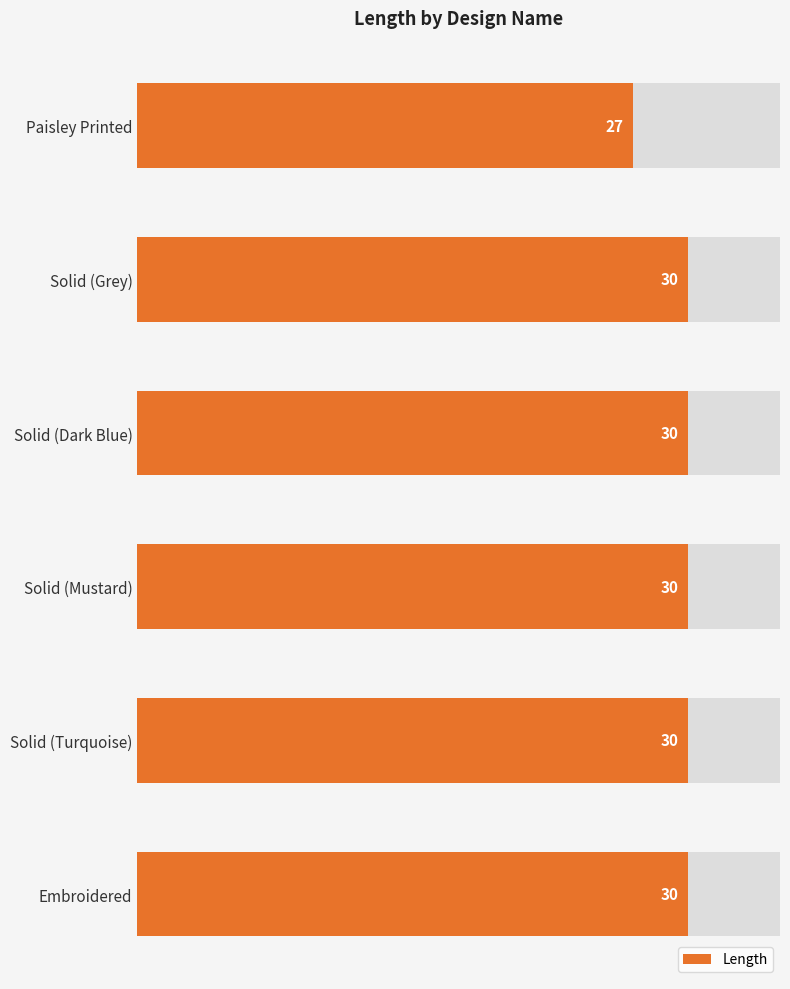

Is it true that the value at Embroidered is 30?

True